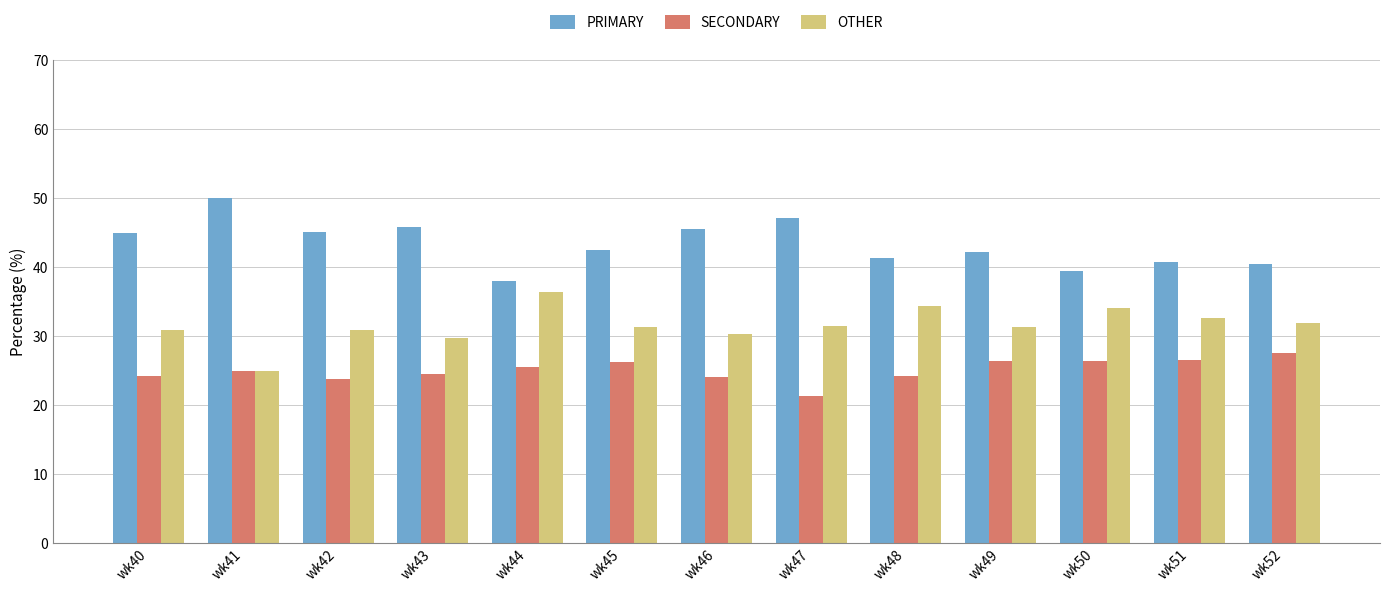

Read the OTHER value at wk49.

31.3